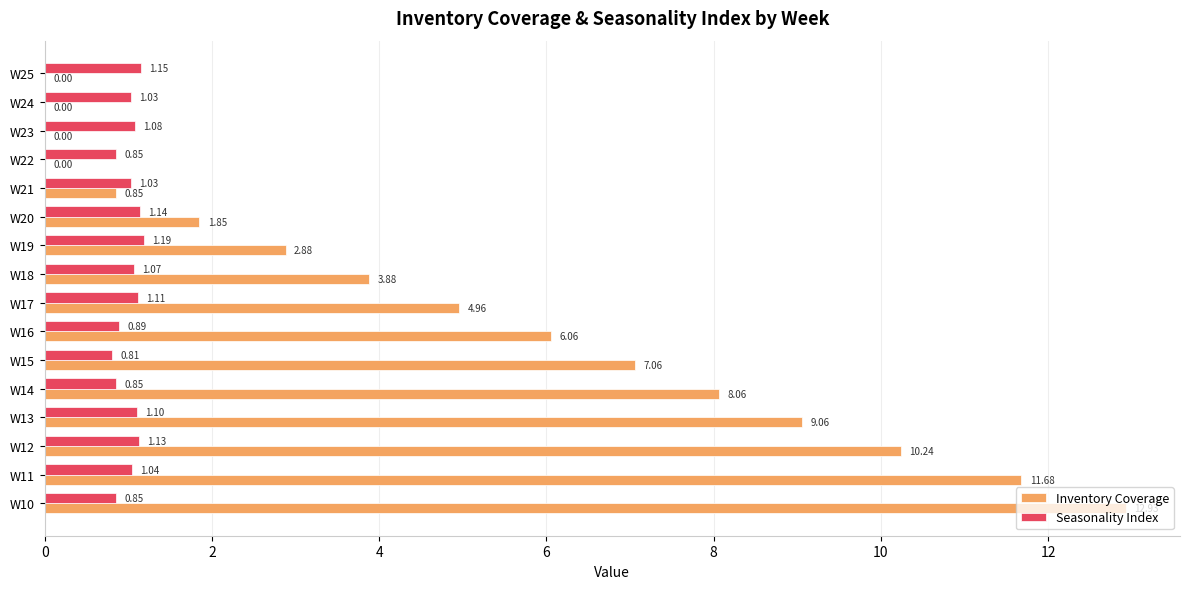

At which category is the sum across all series the highest?

W10